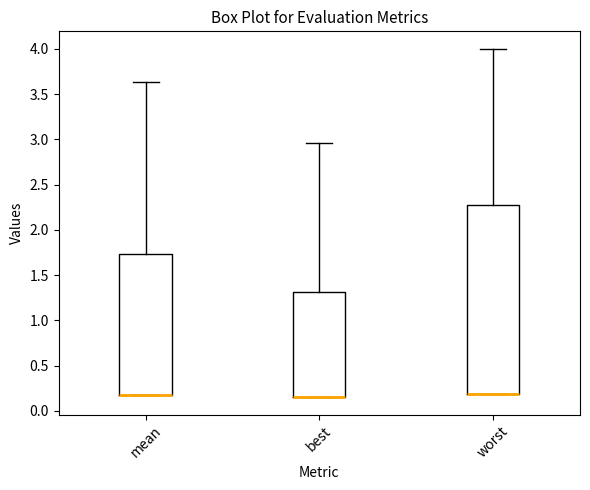

Comparing the boxes themselves (not the whiskers), which one is the tallest?

worst